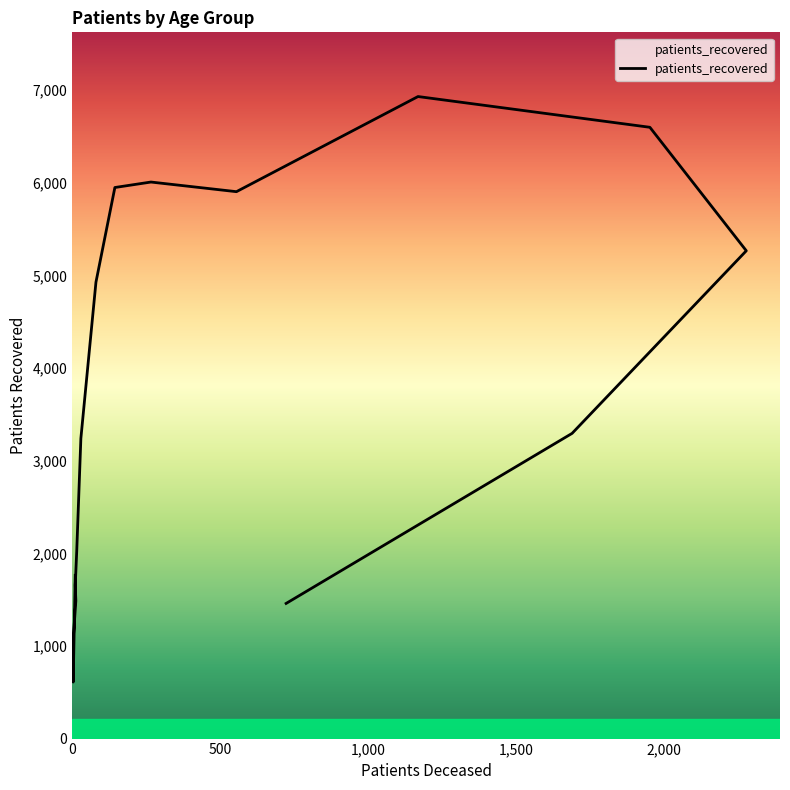

How many distinct data groups are displayed?

1